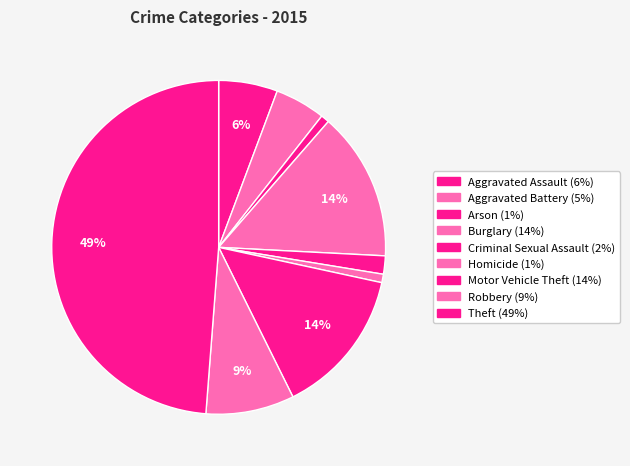

To the nearest percent, what percentage of the pie is Aggravated Assault?

6%